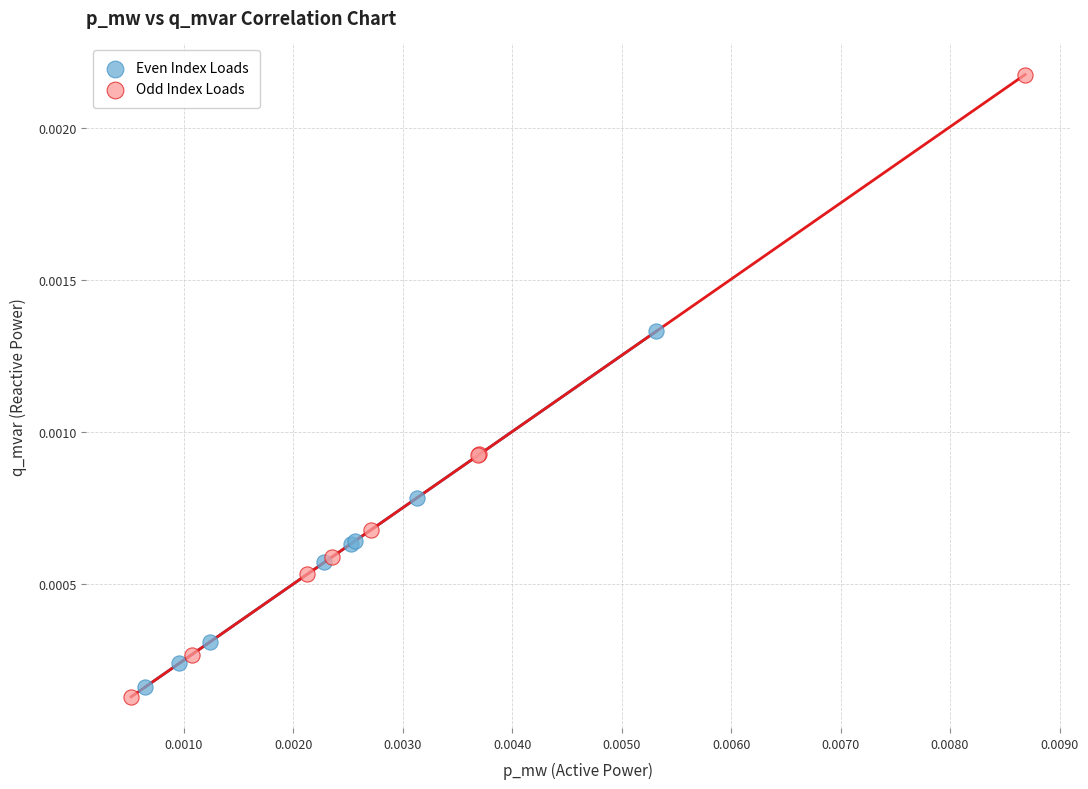

What are all the series names shown in the legend?

Even Index Loads, Odd Index Loads